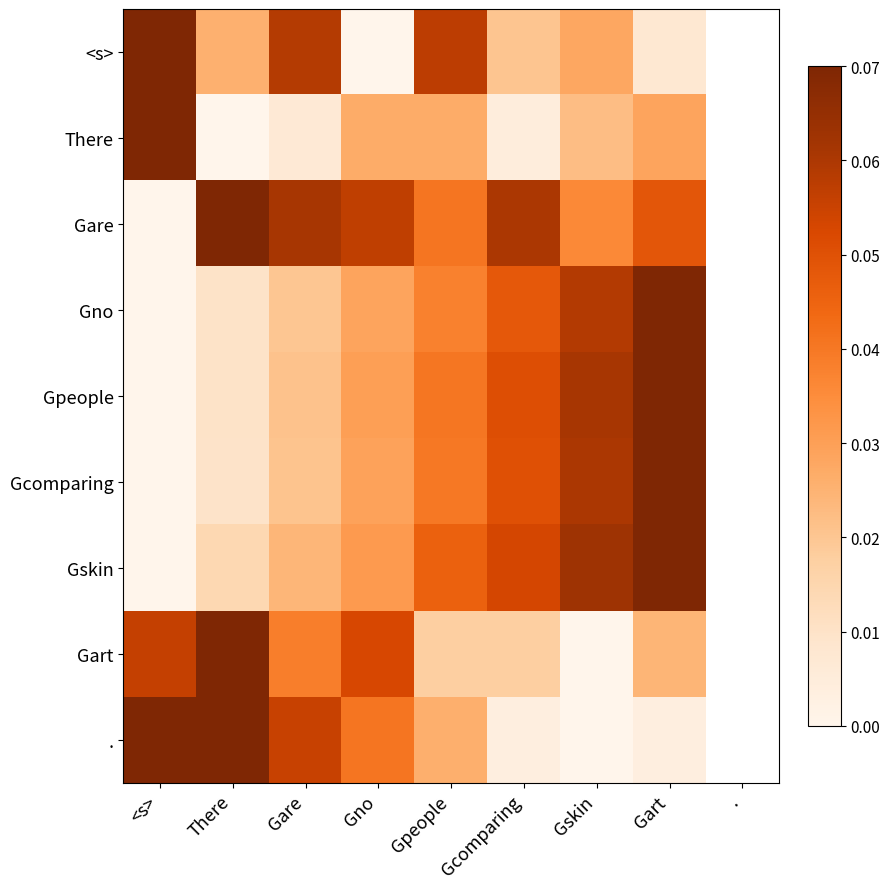

At how many categories does at least one series exceed 0?

8